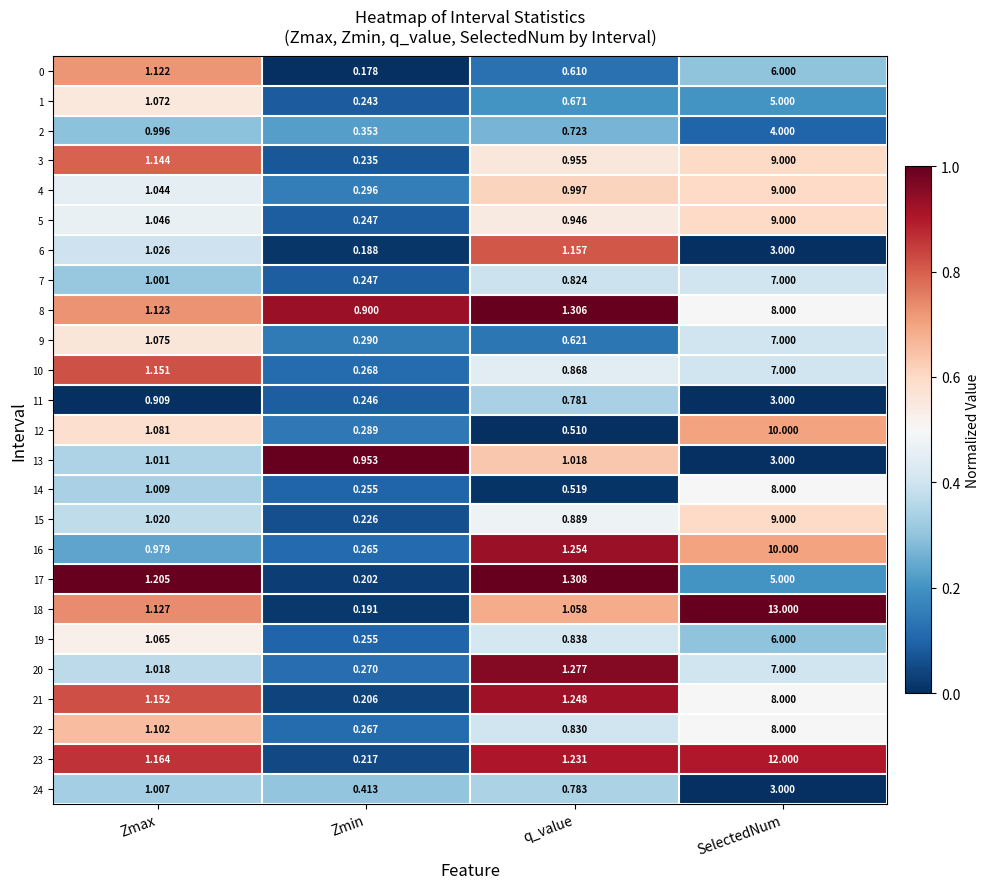

At which label is 7 closest to 3?

Zmax